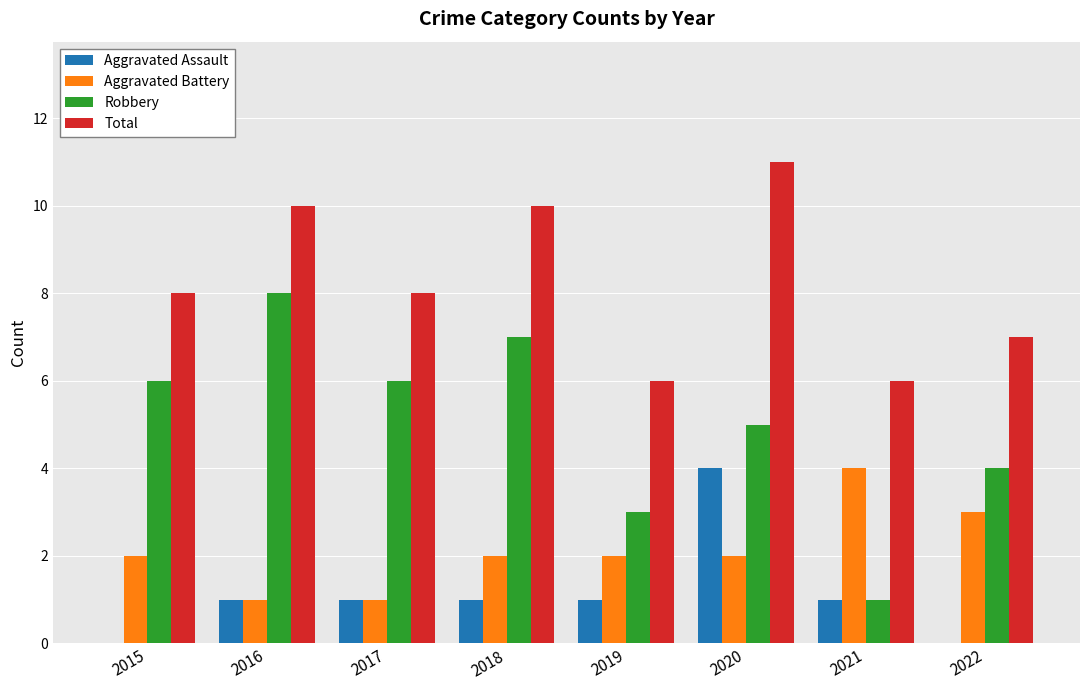

True or false: Robbery has a value of 1 at 2022.

False